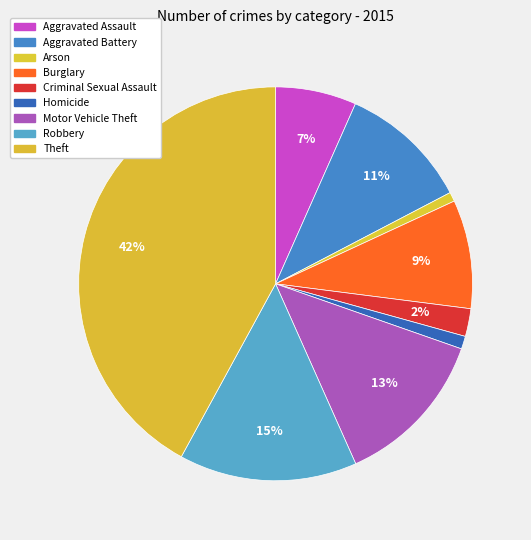

How many segments does this pie chart have?

9